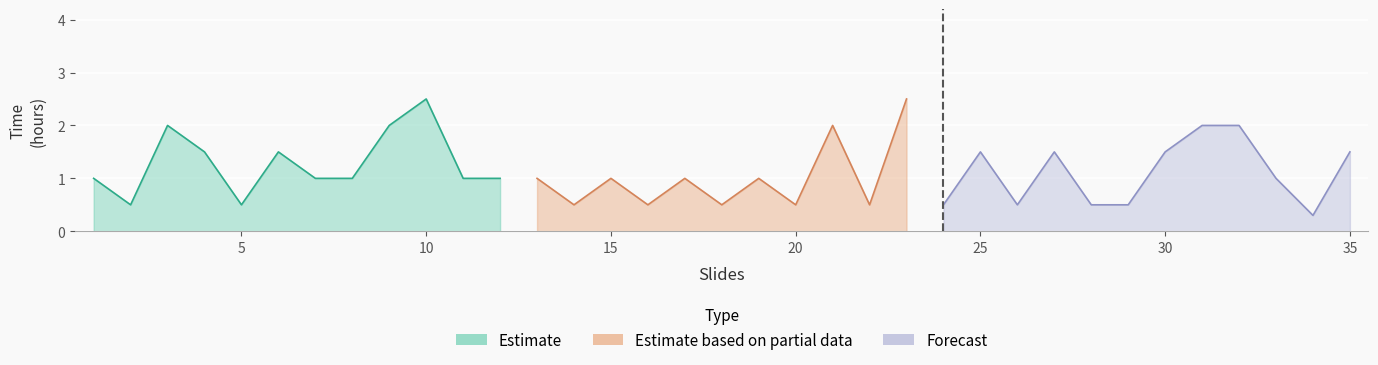

How many values are between 0 and 1?

22